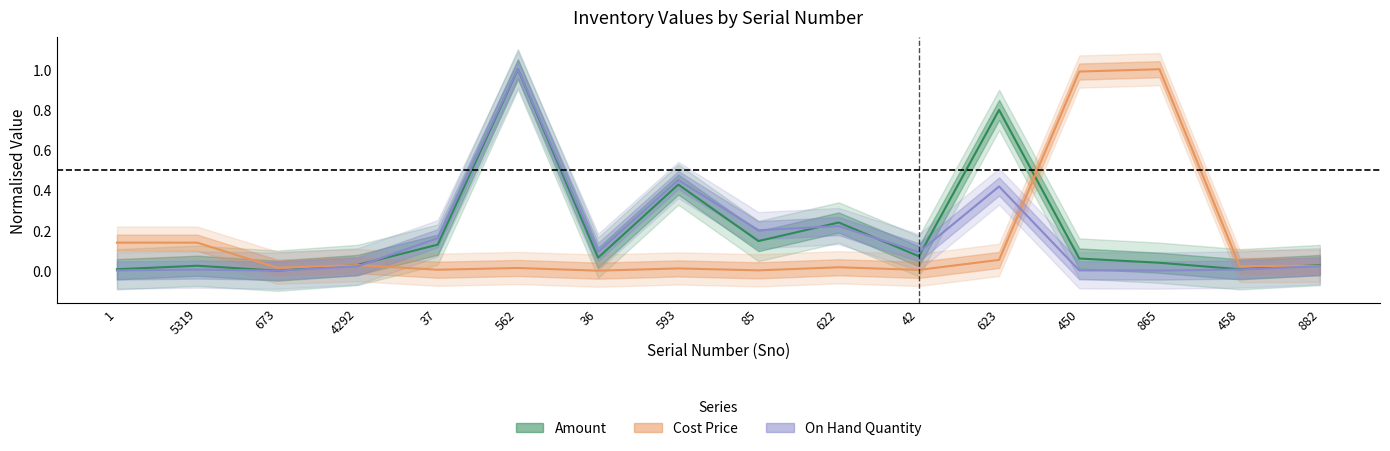

Is the value of Cost Price at 458 greater than the value of Amount at 673?

Yes